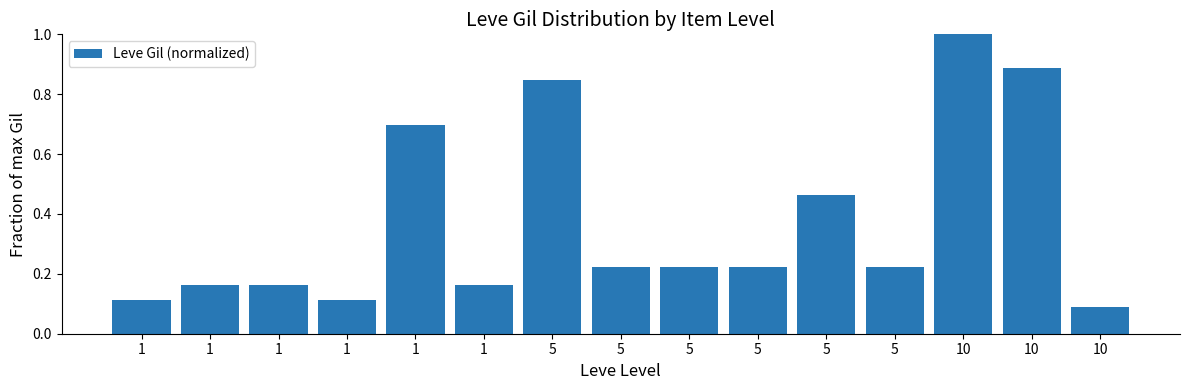

Count the number of categories in the chart.

15